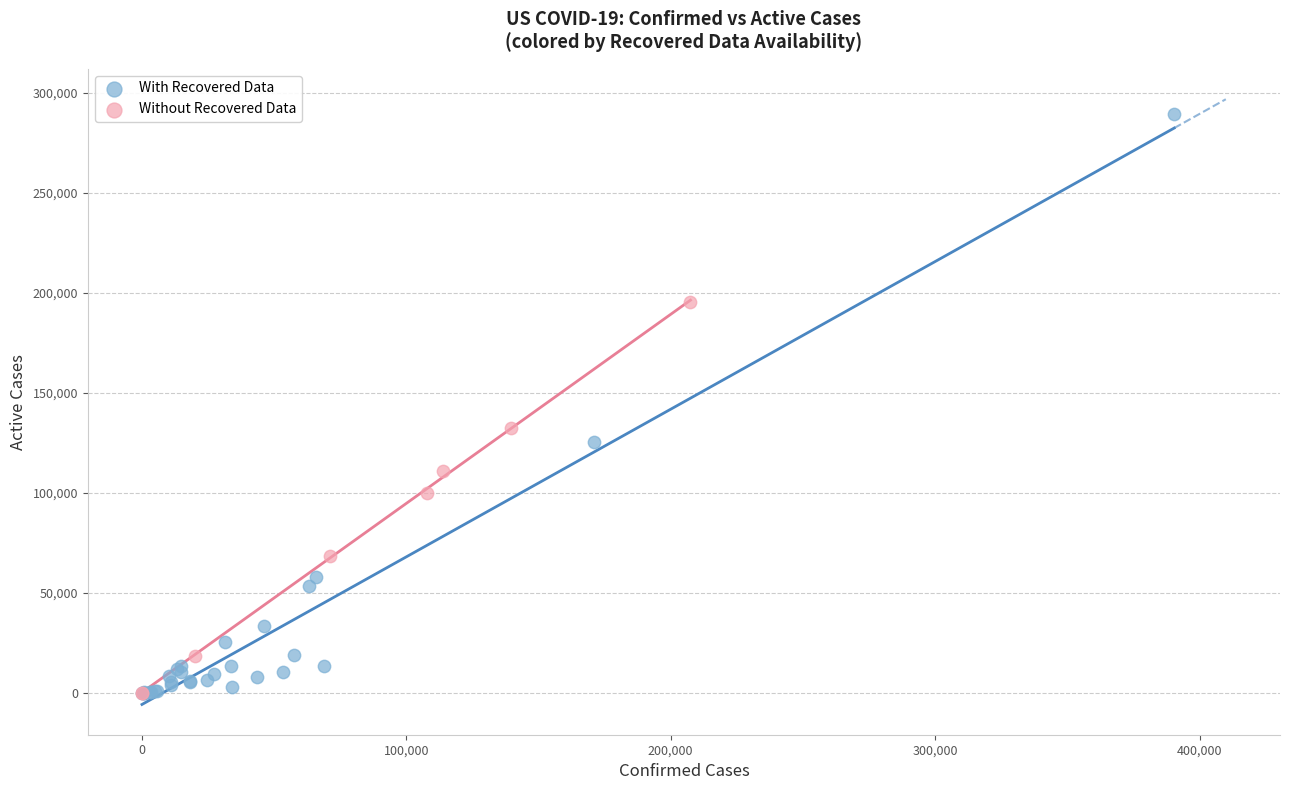

Which series has the widest spread of Y values?

With Recovered Data